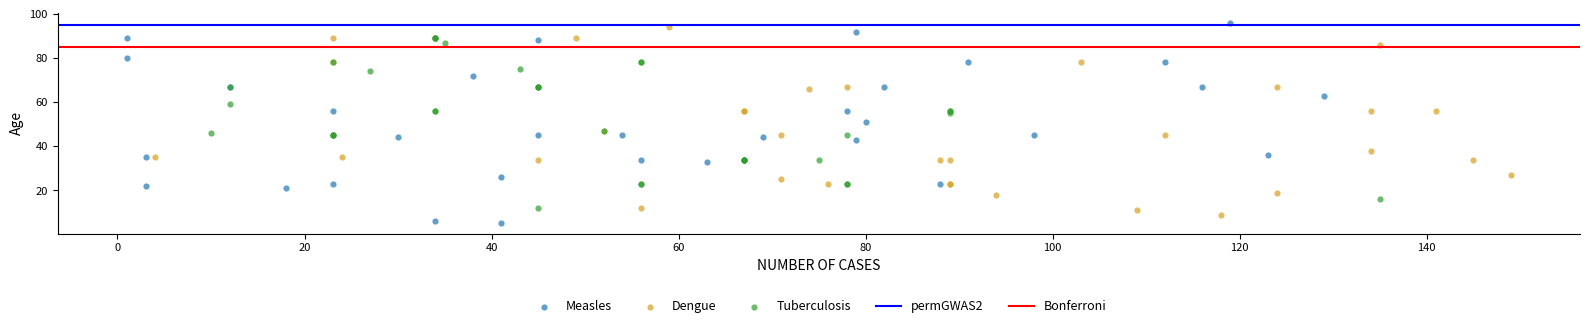

Which series has the widest spread of Y values?

Measles